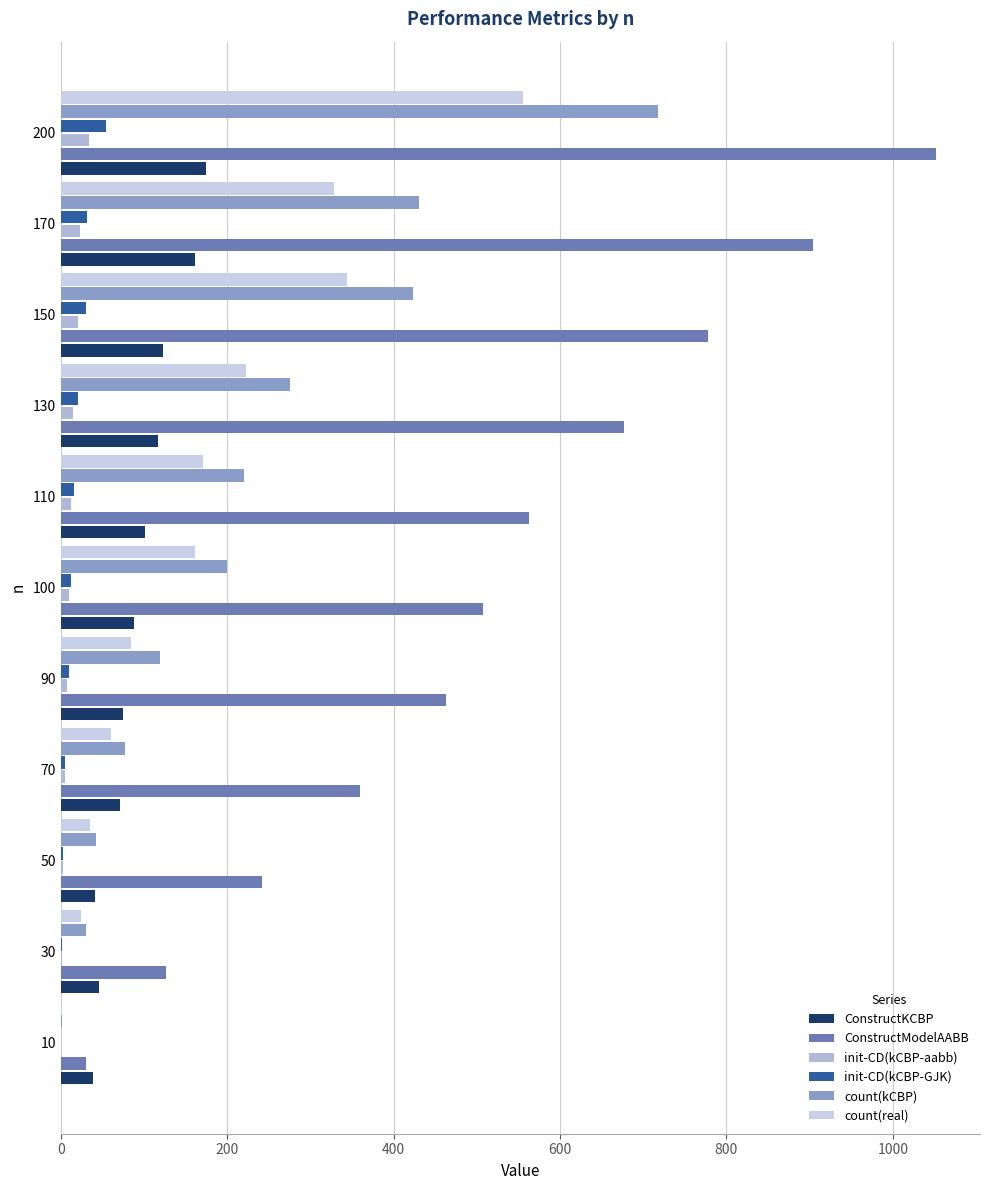

Count the number of categories in the chart.

11